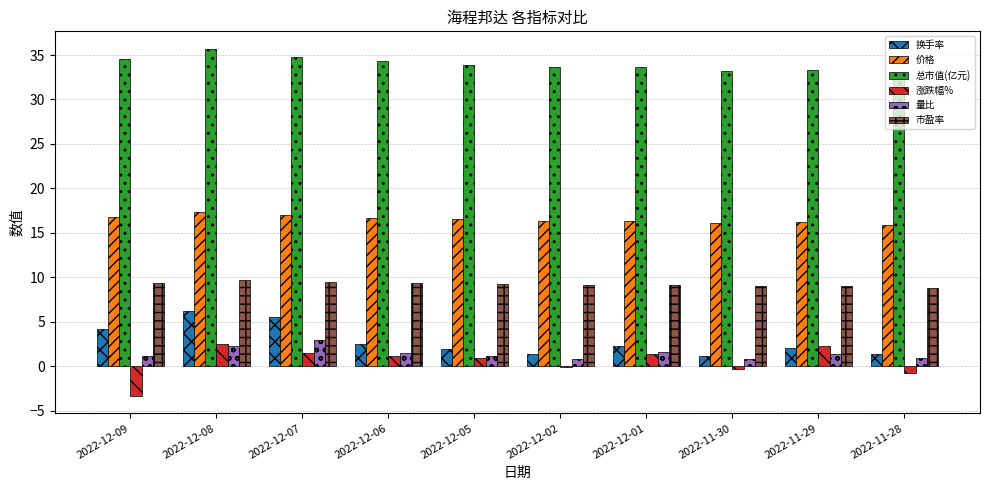

What is the sum of the 价格 values at 2022-12-07 and 2022-12-05?

33.5